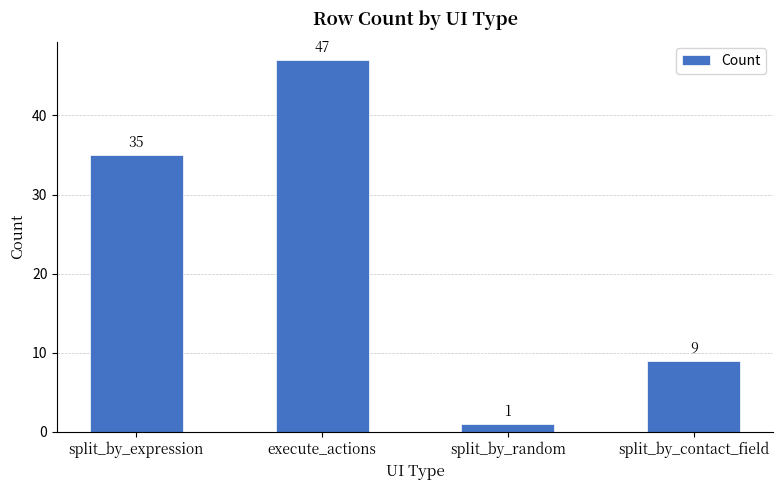

Which category has the lowest value across all series?

split_by_random